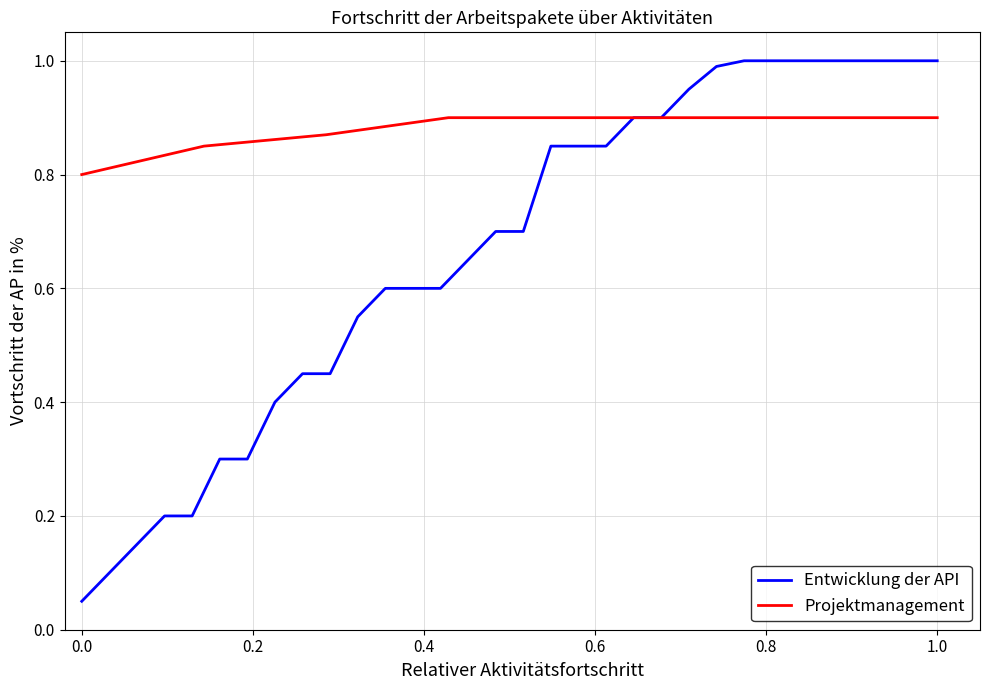

Is it true that Projektmanagement equals 0.9 at 1.0?

True